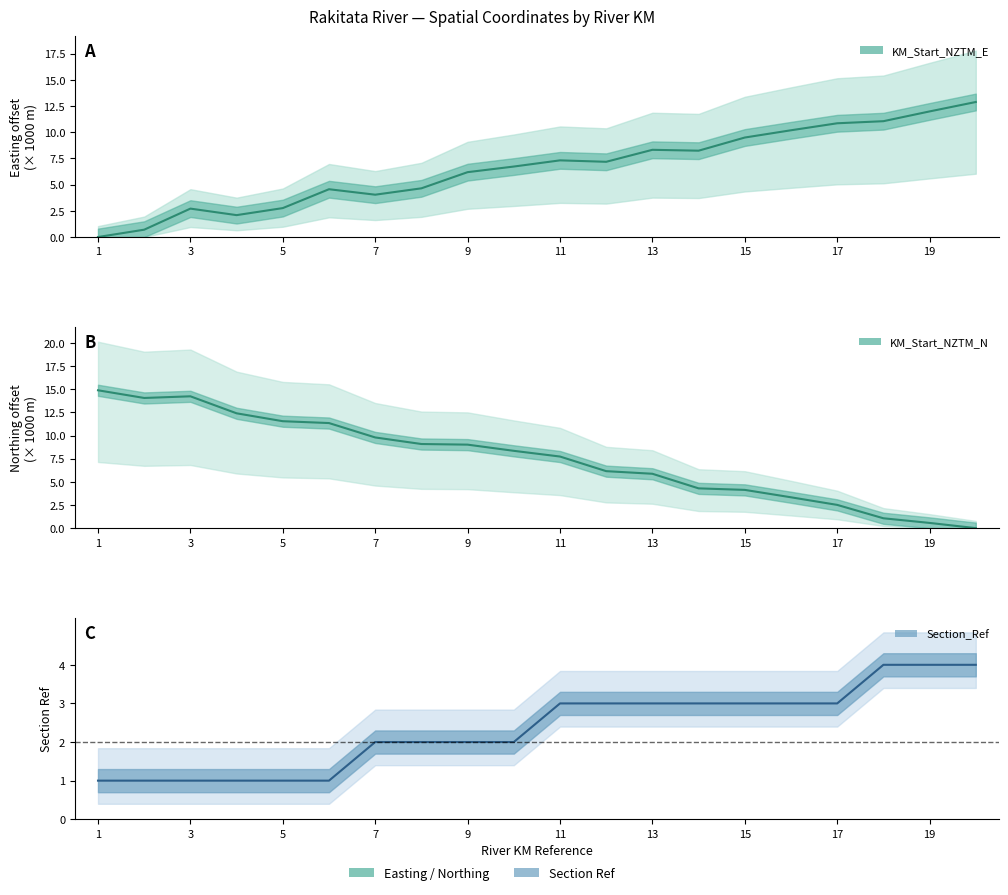

What is the difference between the KM_Start_NZTM_E values at 13 and 5?

5.6